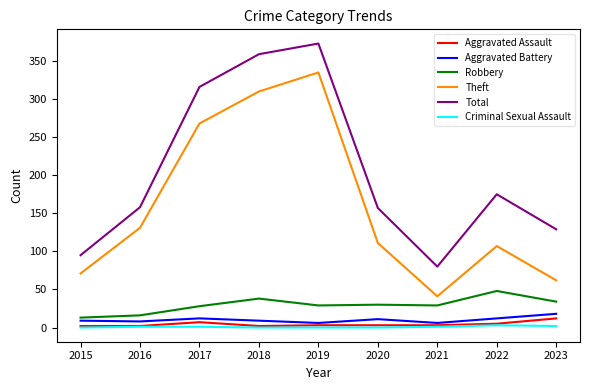

Which series changed the most between 2018 and 2022?

Theft